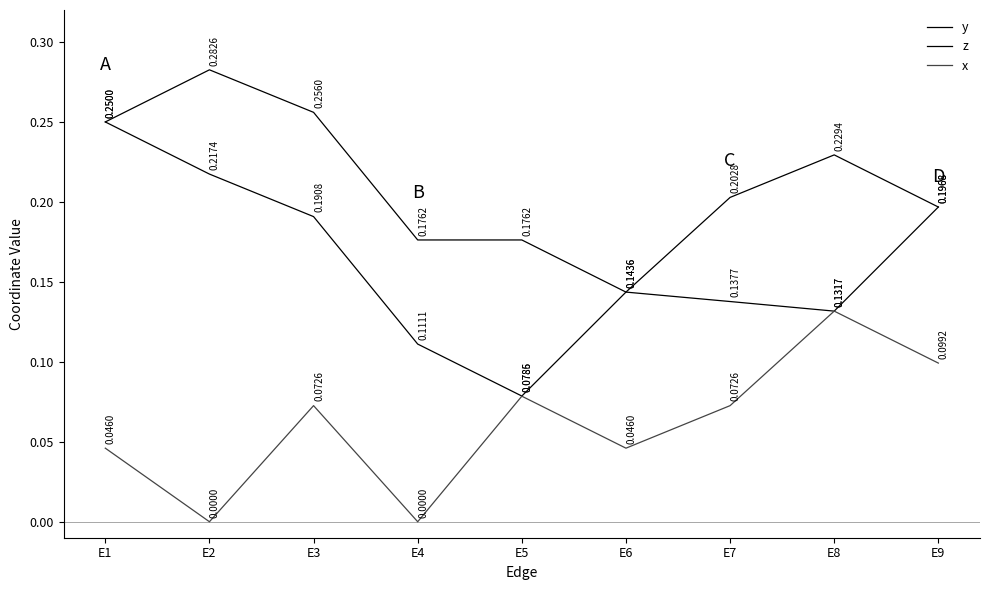

How many lines are shown in the chart?

3